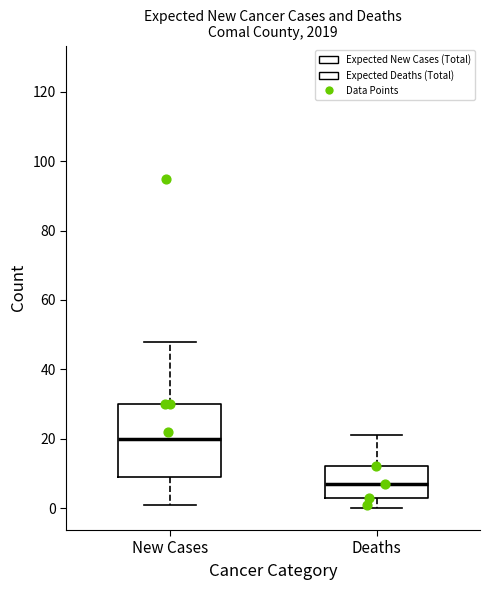

Which box's median line is the lowest?

Deaths